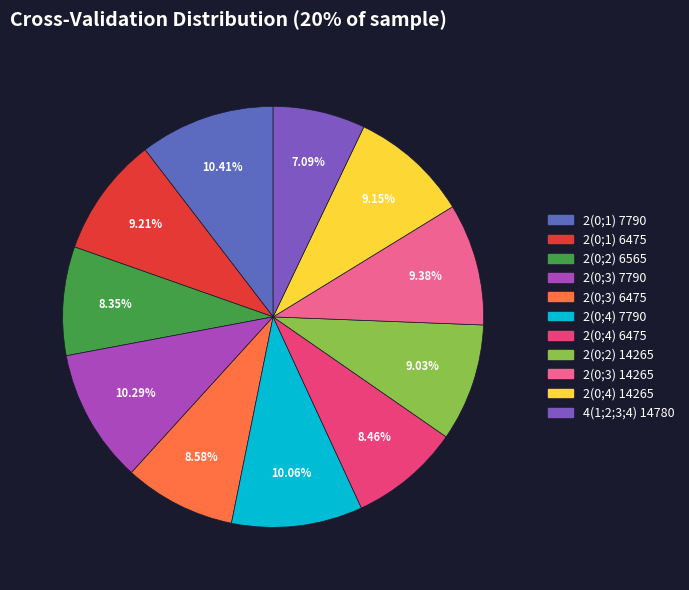

How many slices are in this pie chart?

11